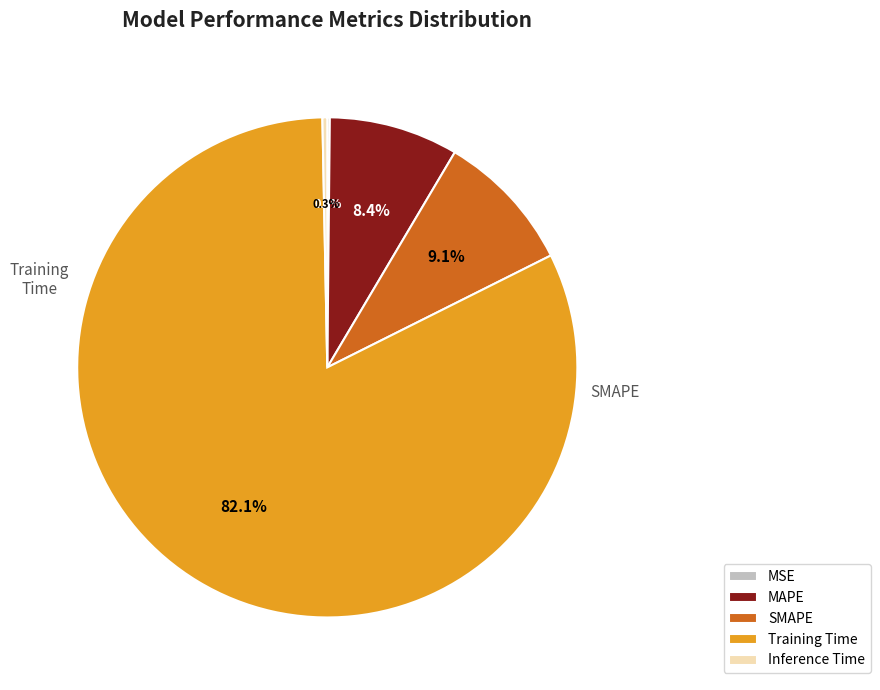

Do Inference Time and Training Time together represent more than half of the pie?

Yes